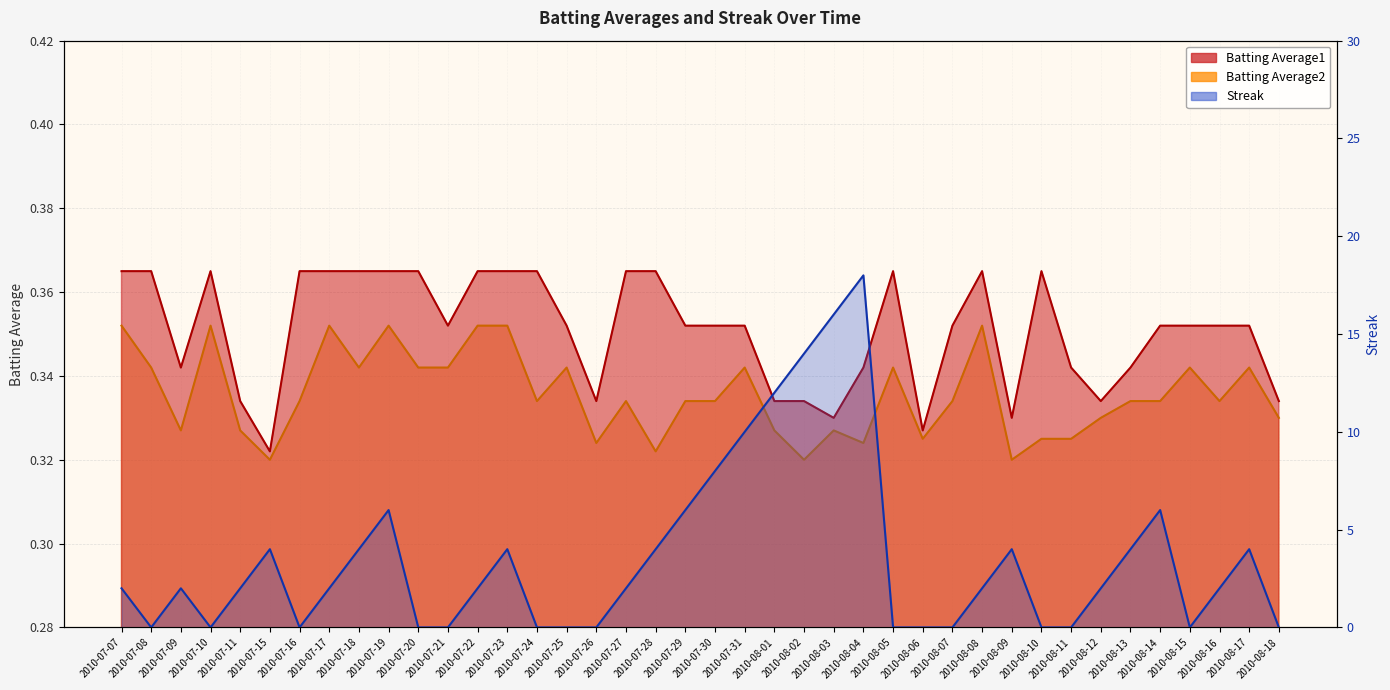

At which label does Streak first exceed 2?

2010-07-15